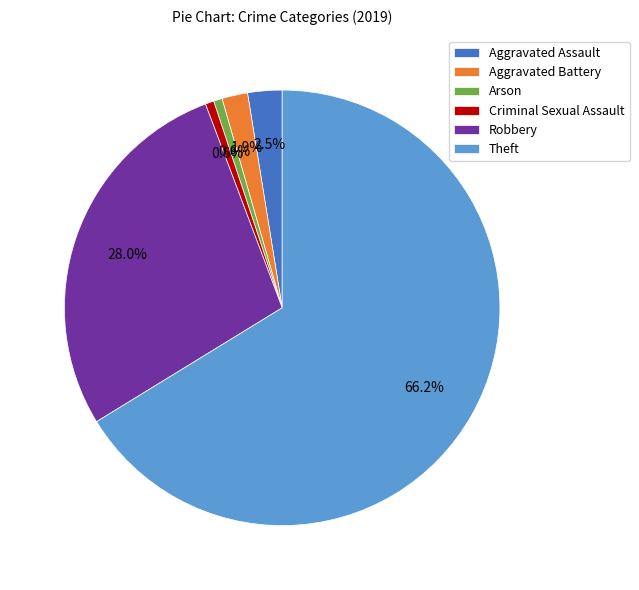

What is the largest slice in the pie chart?

Theft